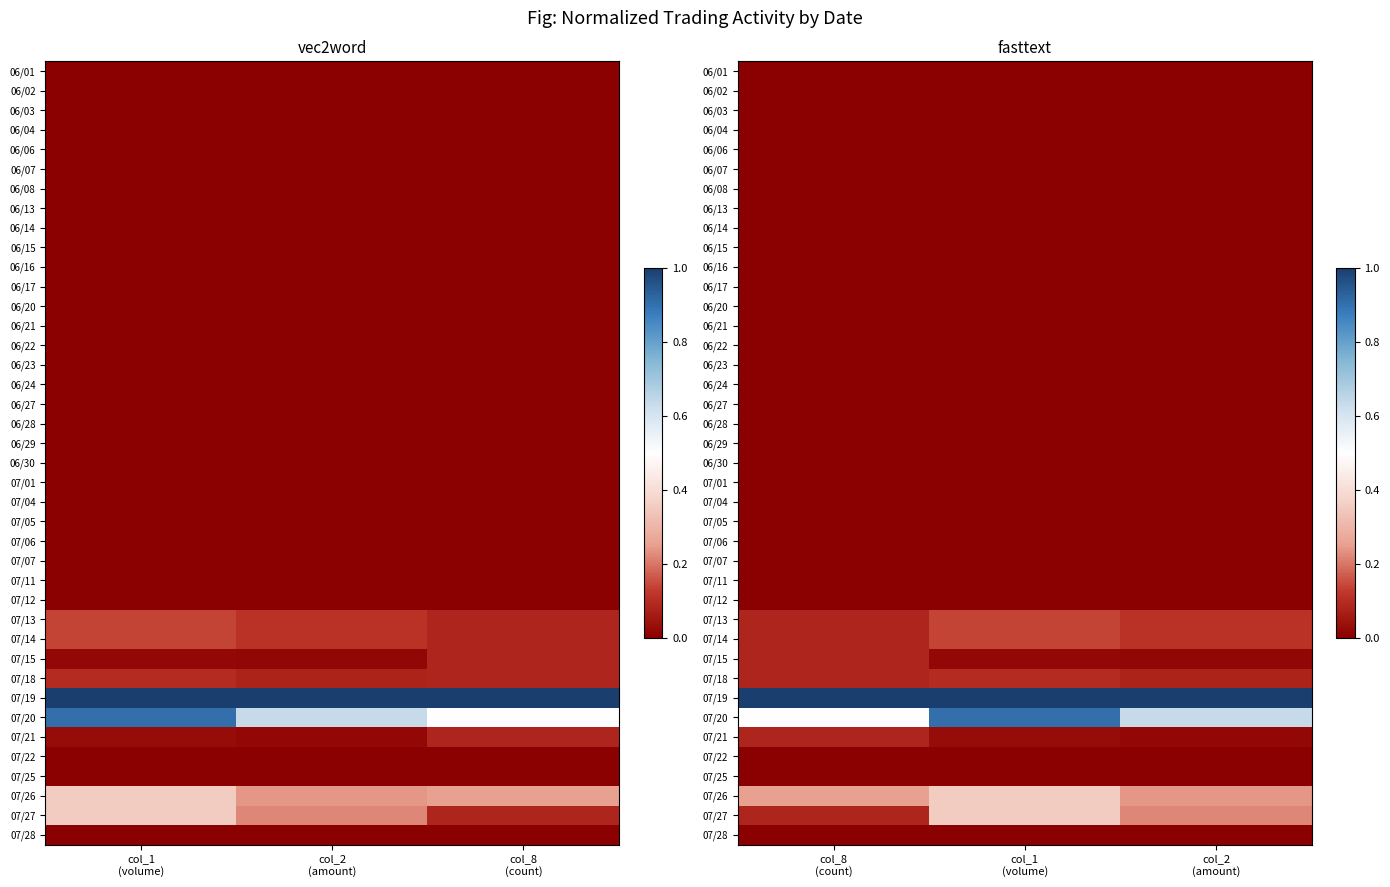

What is the spread (max minus min) of values at col_1 (volume)?

1.0